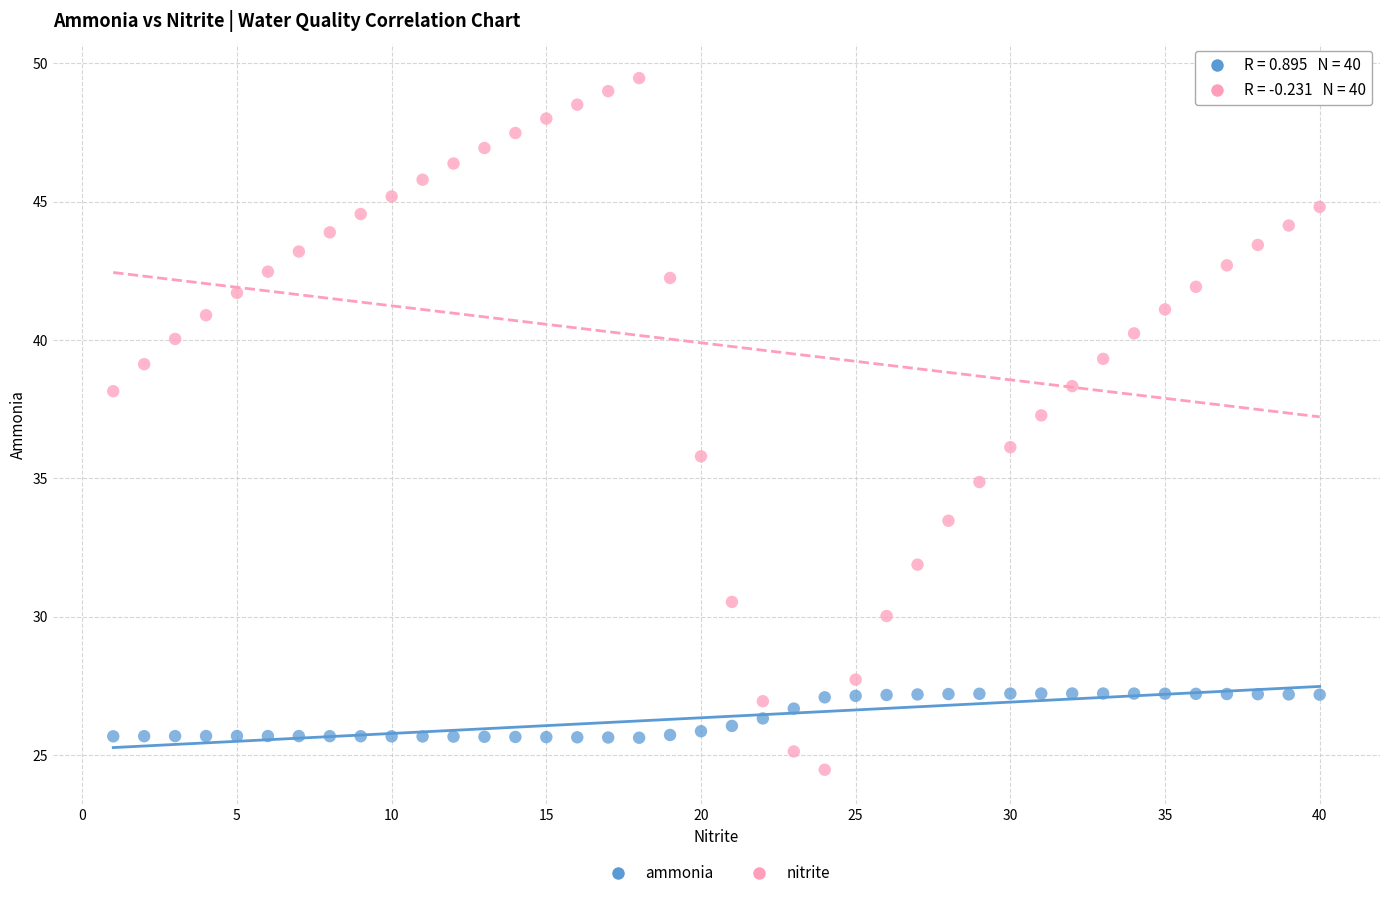

What are all the series names shown in the legend?

ammonia, nitrite